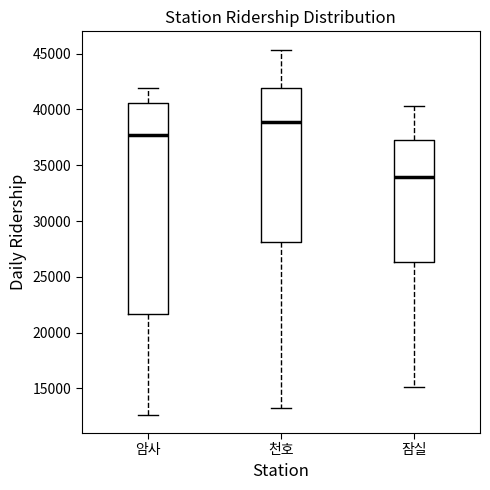

Where is the upper edge of the box for 암사 on the y-axis? The values are not printed on the chart, so give them approximately, as read against the axis.

40500